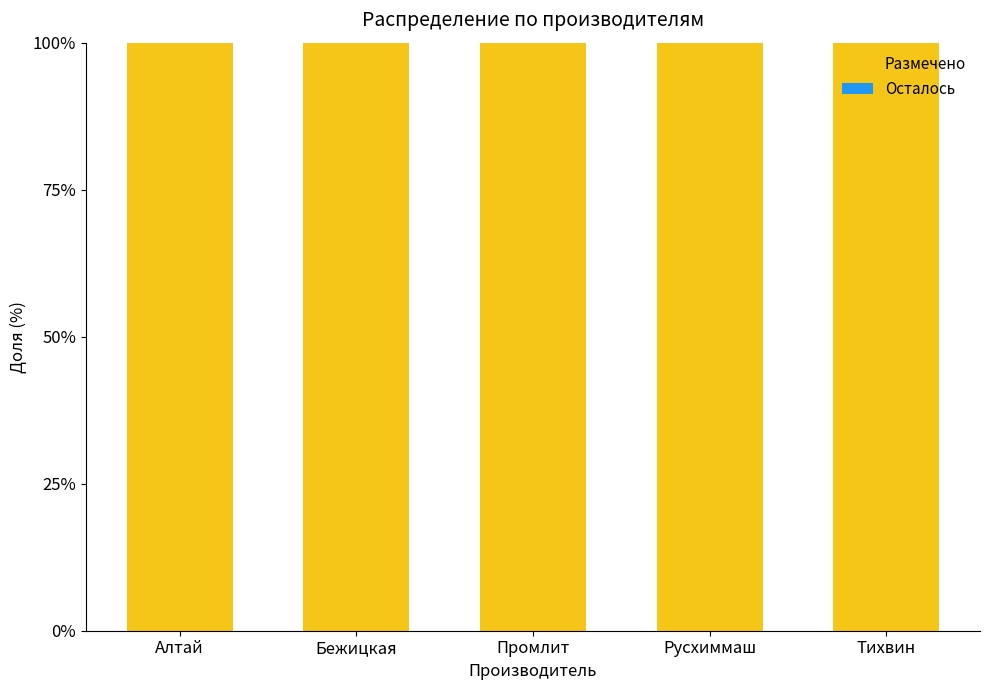

Is the value of Размечено at Промлит greater than the value of Осталось at Промлит?

Yes